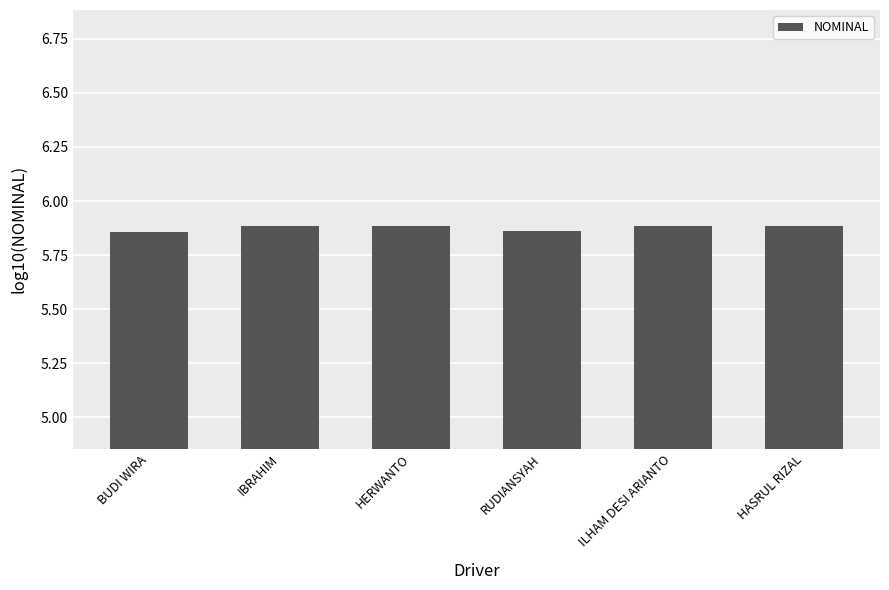

What is the label of the 6th bar from the right?

BUDI WIRA